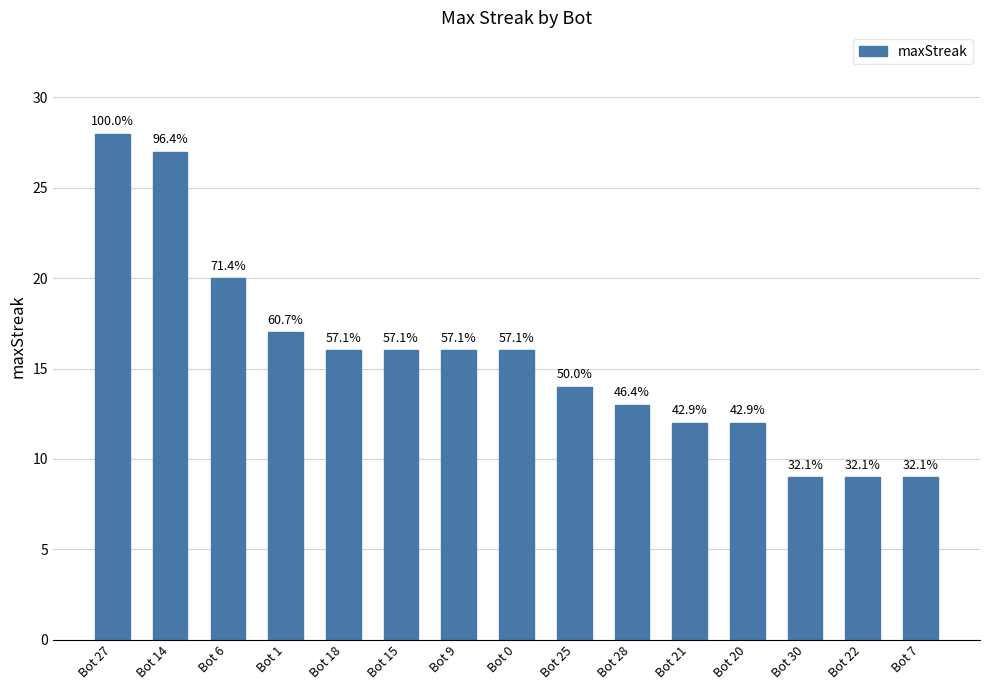

How many bars are there in total?

15